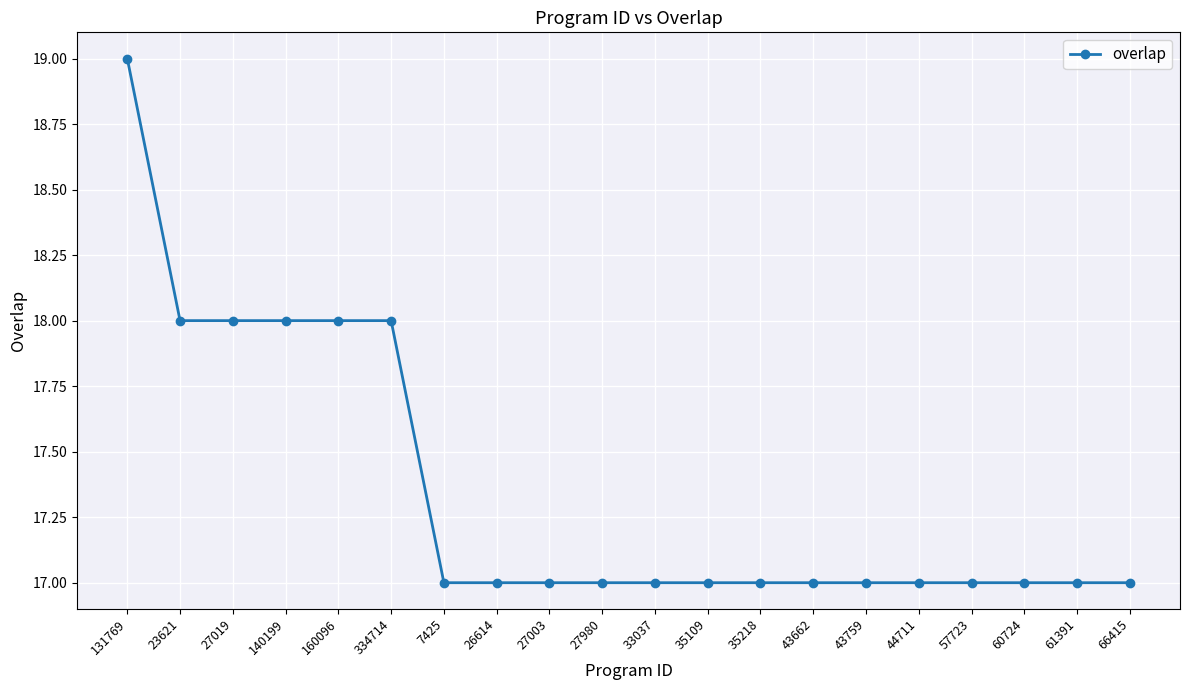

How many data points does each series have?

20